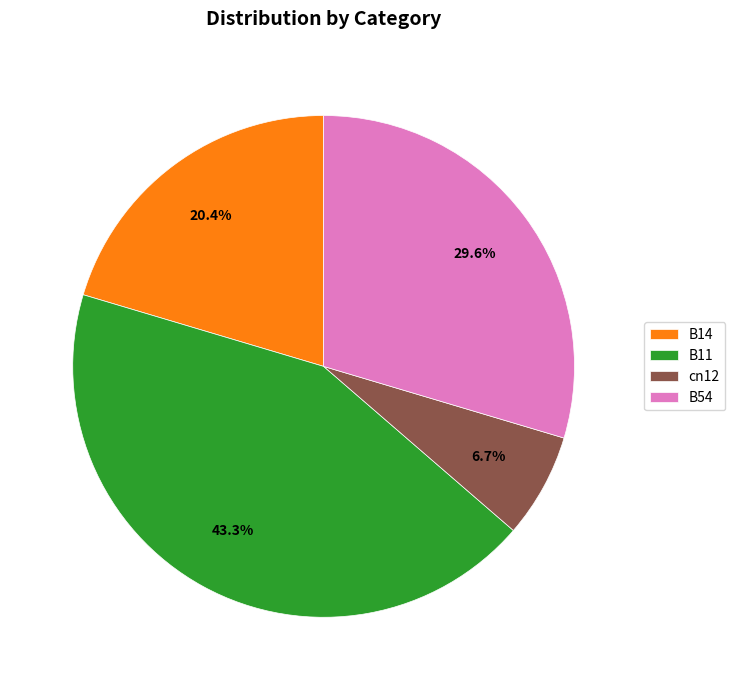

What is the smallest slice in the pie chart?

cn12